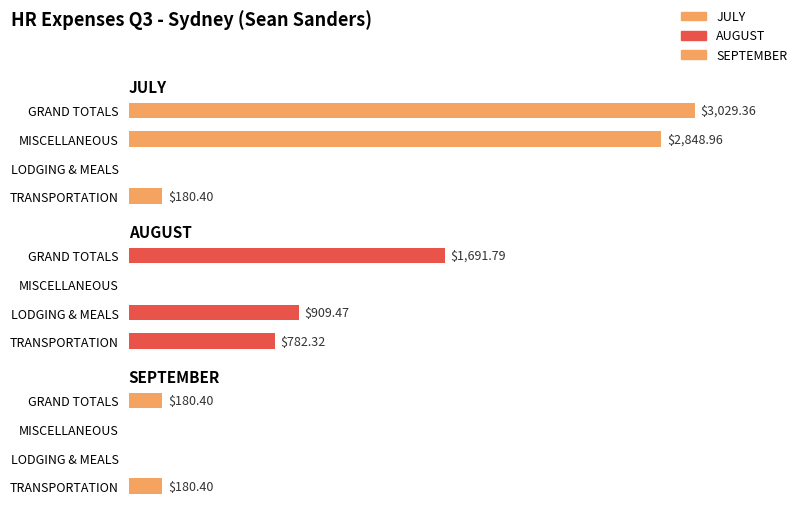

Between LODGING & MEALS and GRAND TOTALS, which is larger?

GRAND TOTALS